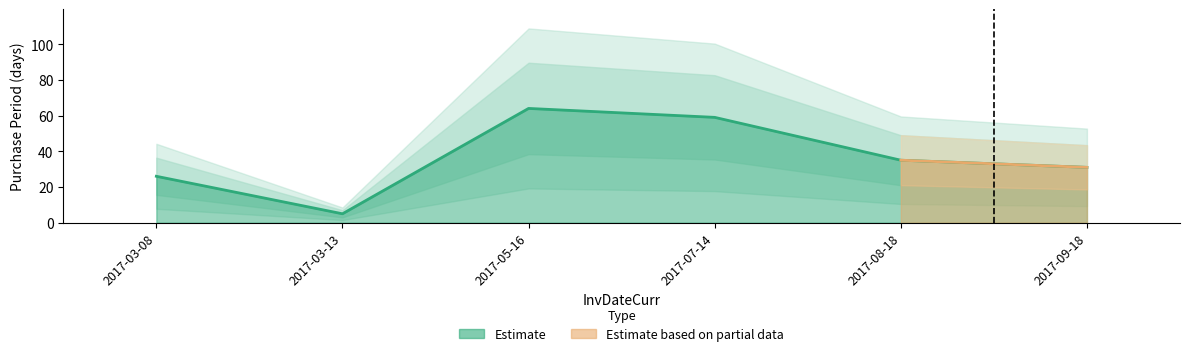

Rank the categories by value from lowest to highest.

2017-03-13, 2017-03-08, 2017-09-18, 2017-08-18, 2017-07-14, 2017-05-16